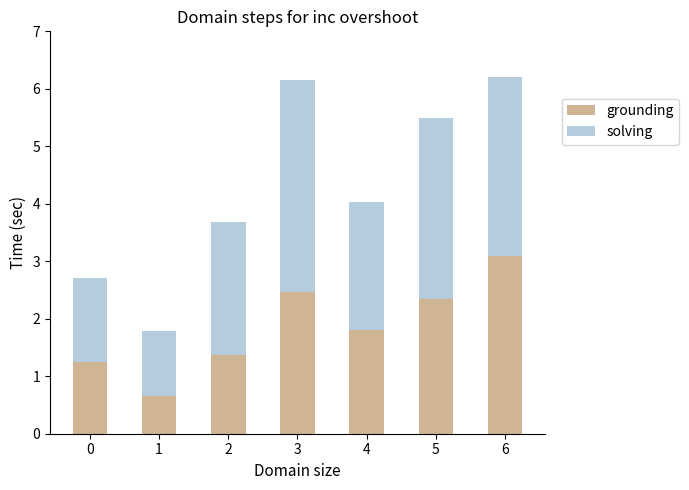

Is it true that grounding equals 3.2 at 4?

False